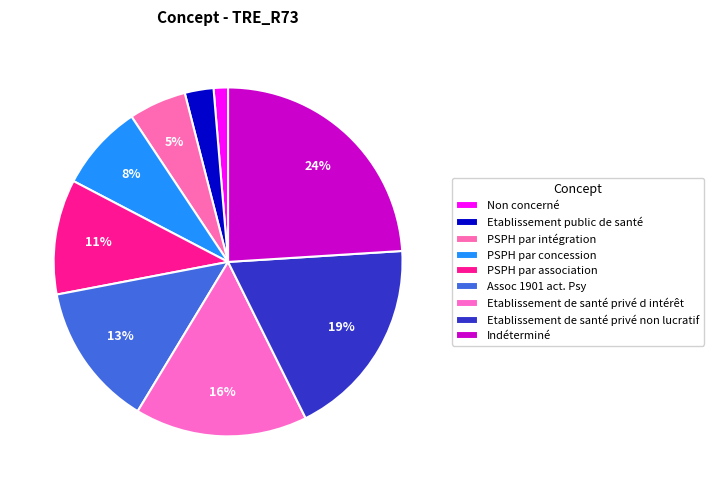

Count the number of slices in the pie.

9